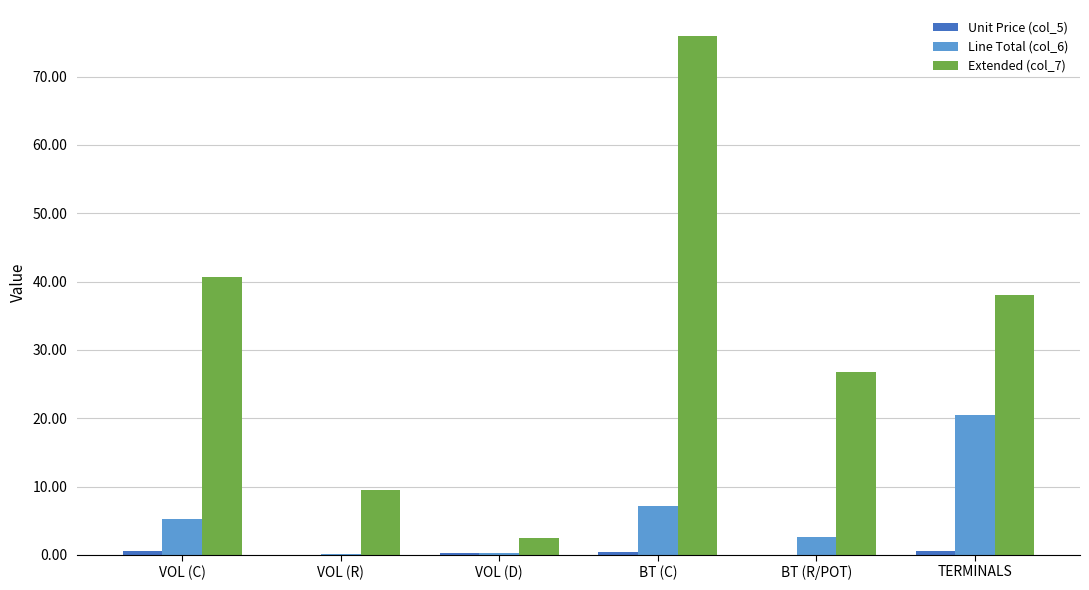

At which category is the sum across all series the highest?

BT (C)